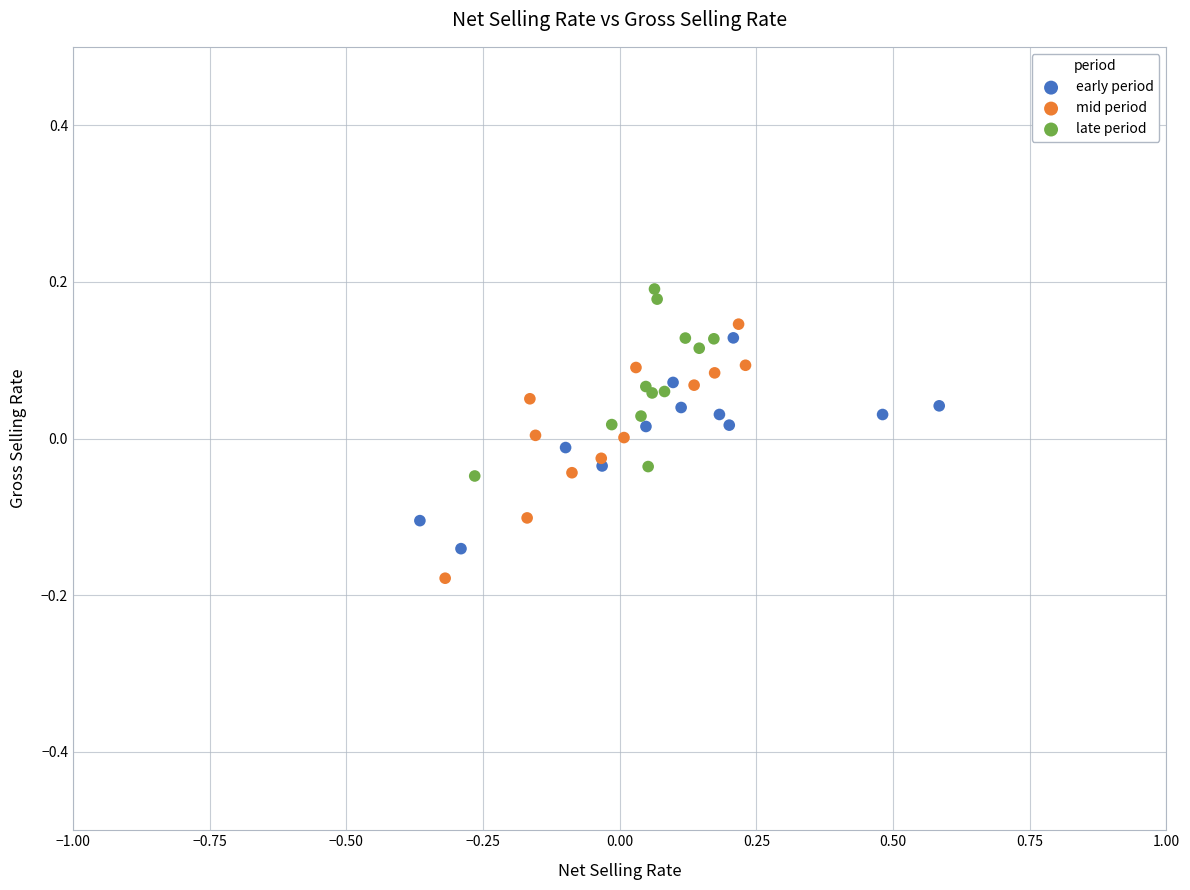

Which series contains the highest Y value?

late period